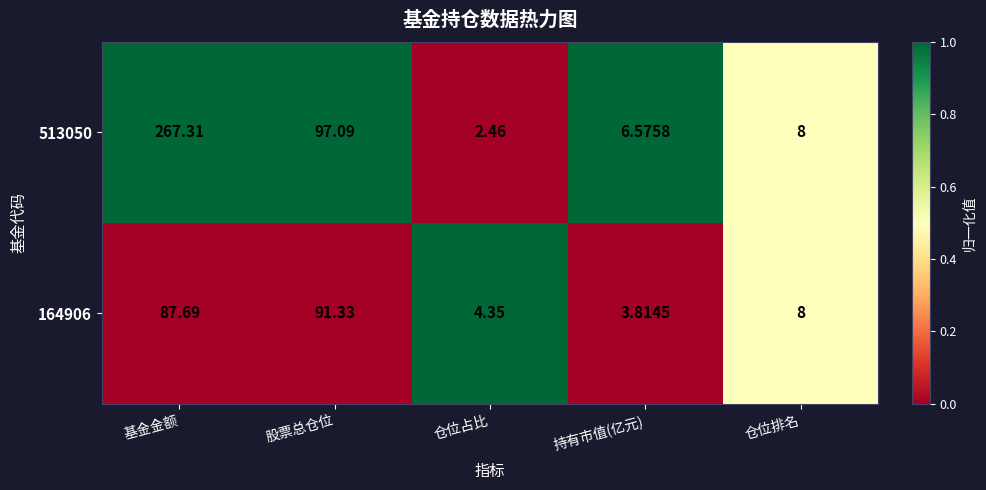

Which category has the lowest value across all series?

仓位占比